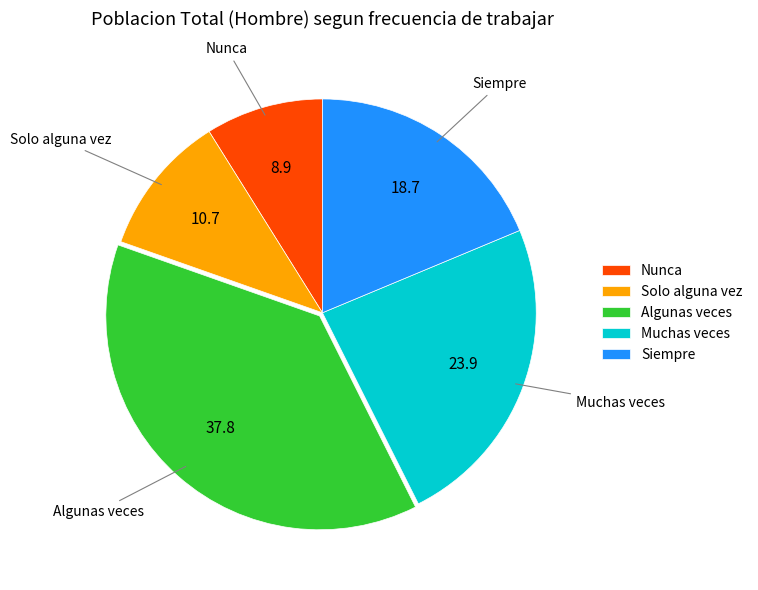

Does any single category account for the majority?

No